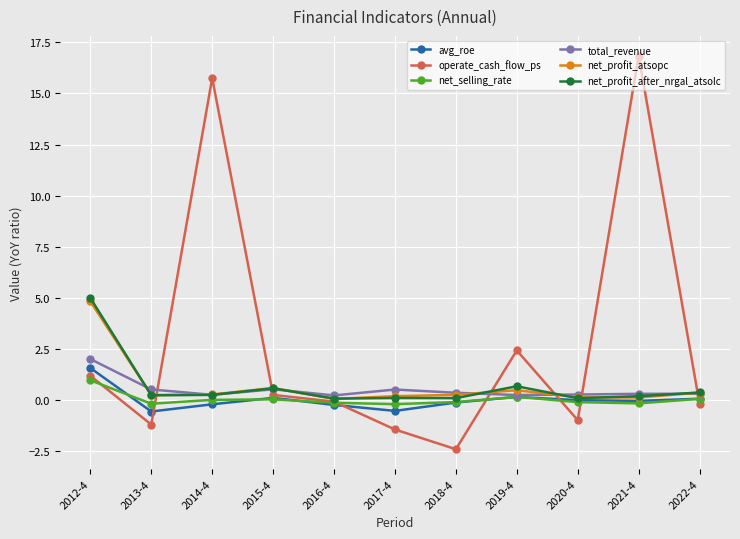

What is the approximate value of total_revenue at 2022-4?

0.3